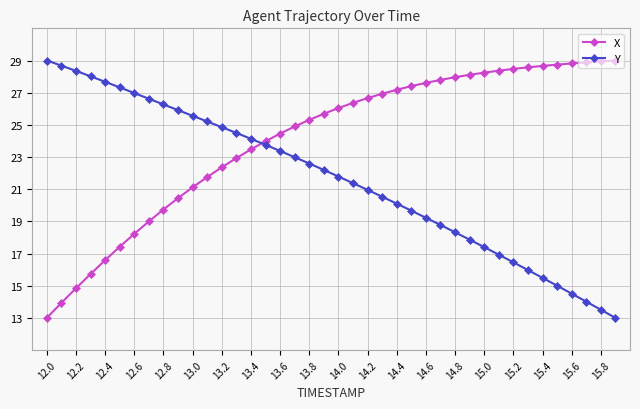

Which series has the largest total across all categories?

X